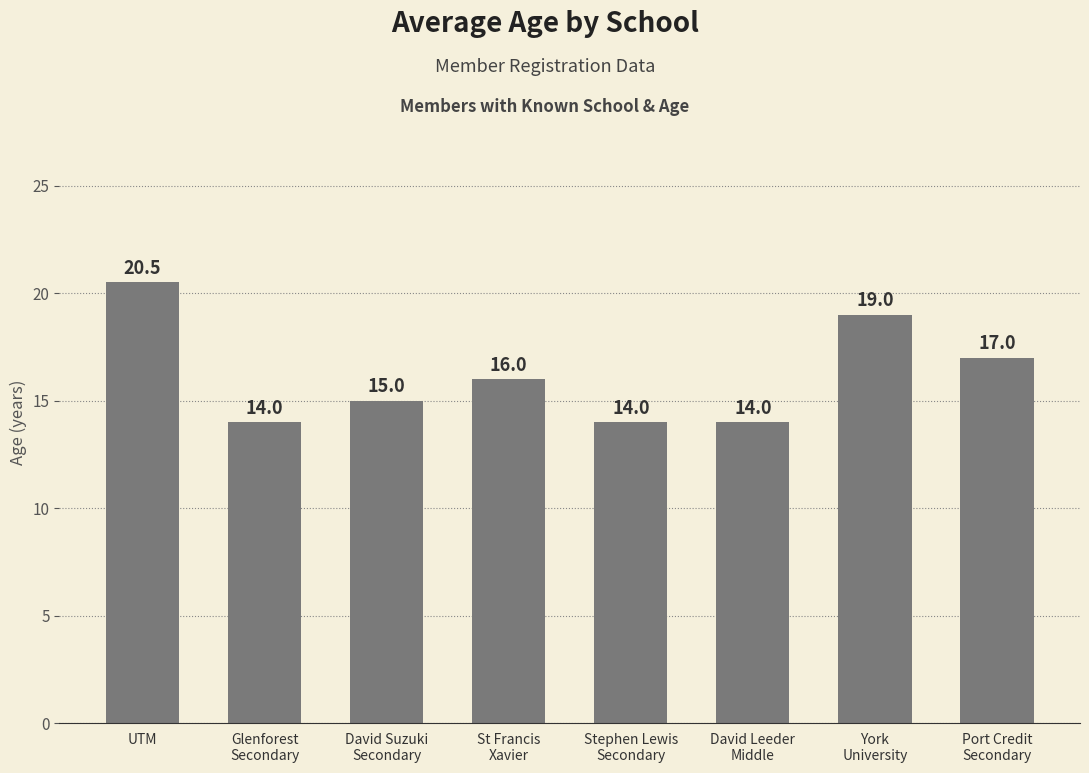

What is the sum of all values?

129.5